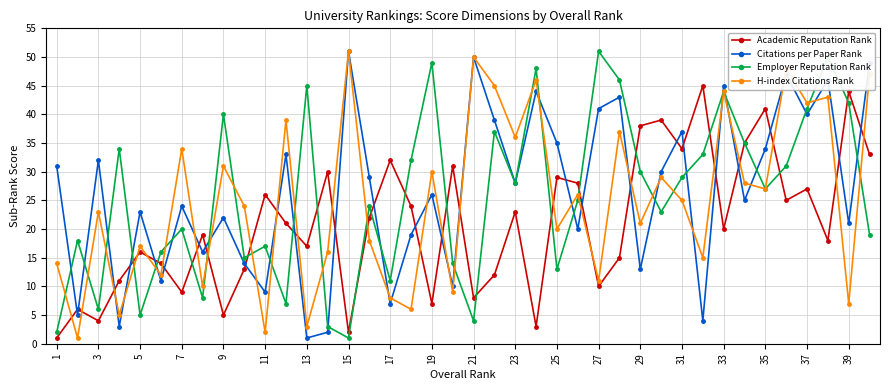

What is the highest value of the Academic Reputation Rank series?

45